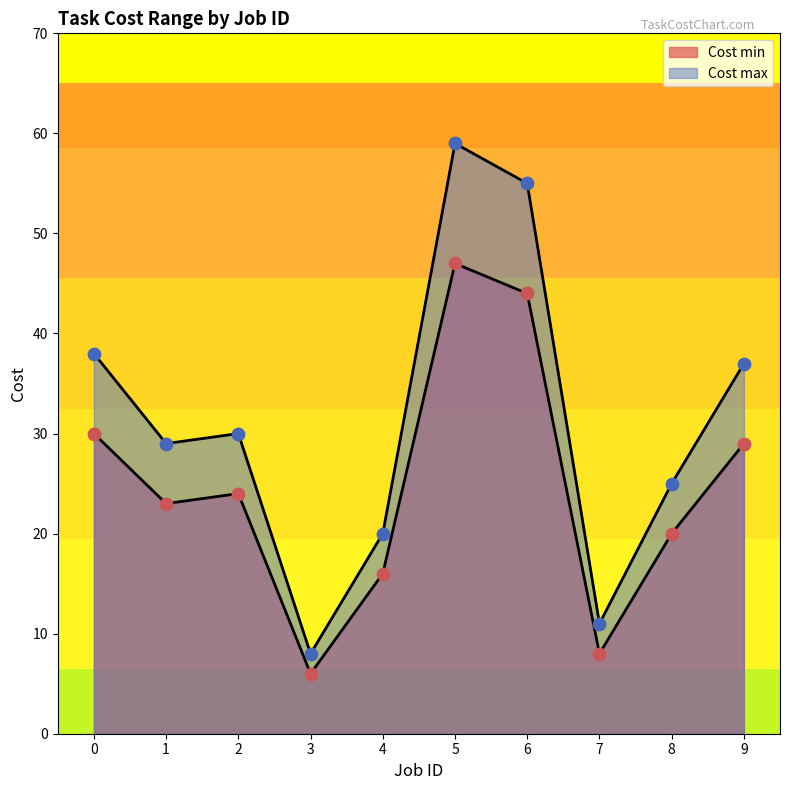

What are all the series names shown in the legend?

Cost min, Cost max